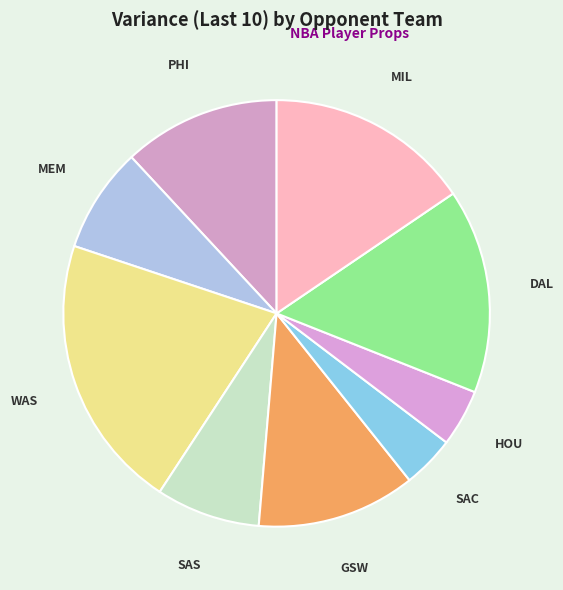

How many segments does this pie chart have?

9